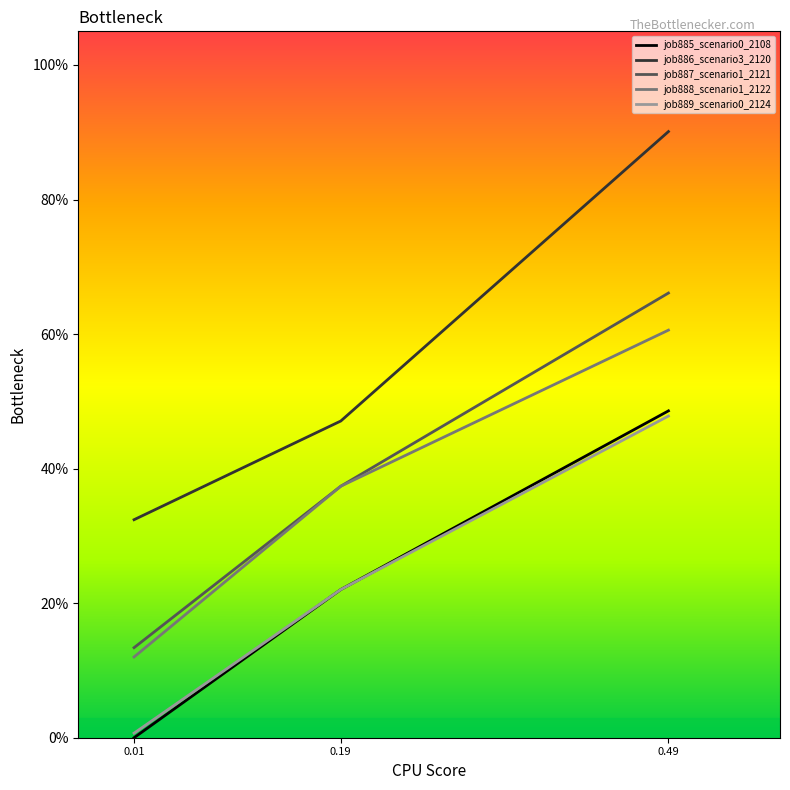

Is this an area chart (filled region under the line)?

No